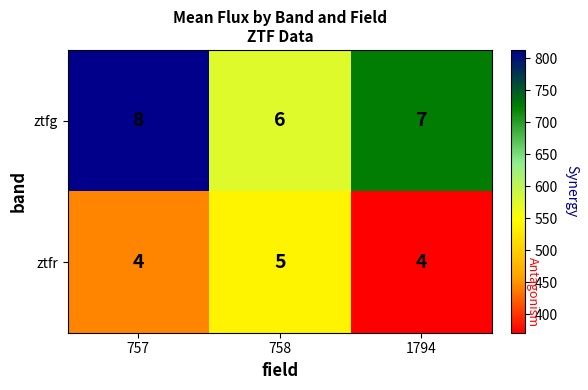

At which category does the chart reach its peak across all series?

757